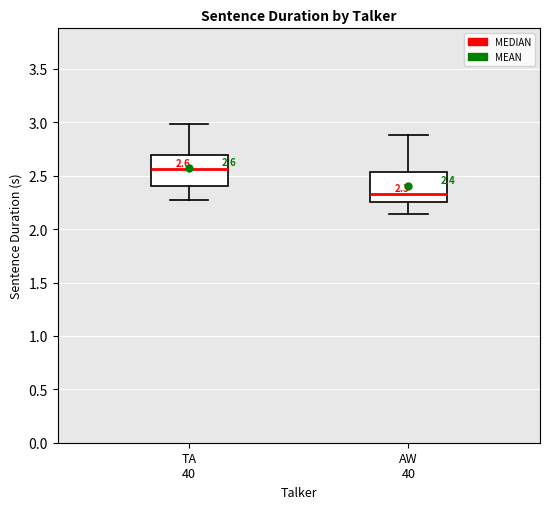

Which box's median line is the lowest?

AW 40